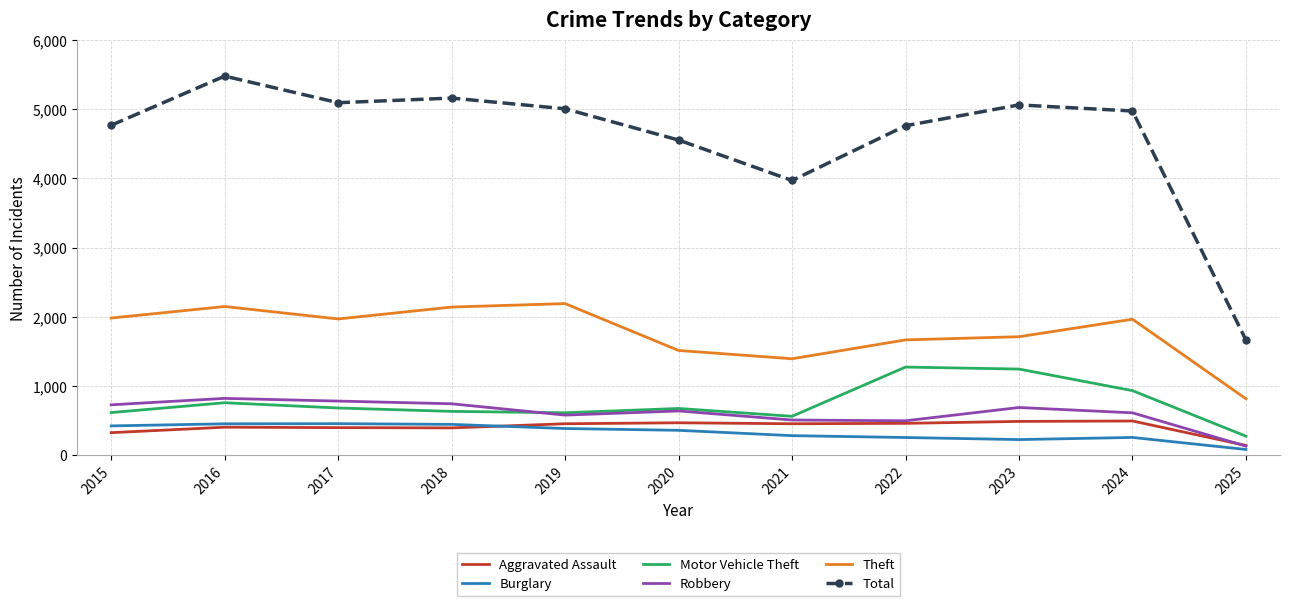

What is the maximum value shown in the chart?

5481